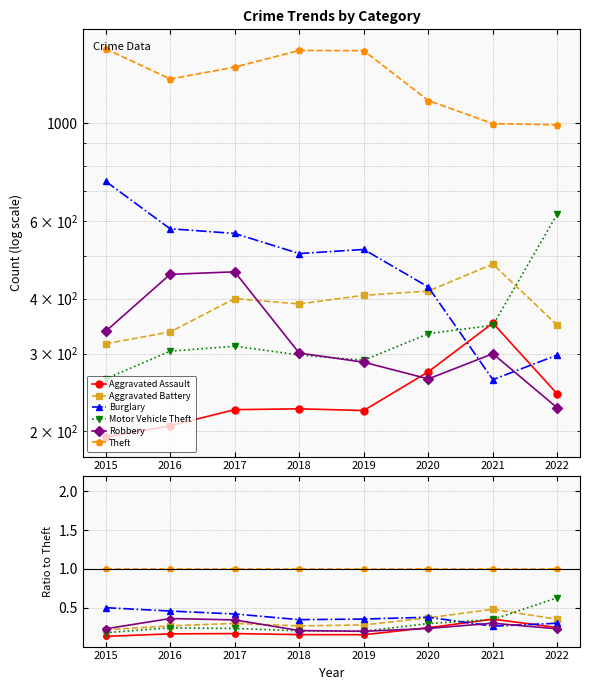

Between 2017 and 2020, which series saw the biggest shift?

Robbery